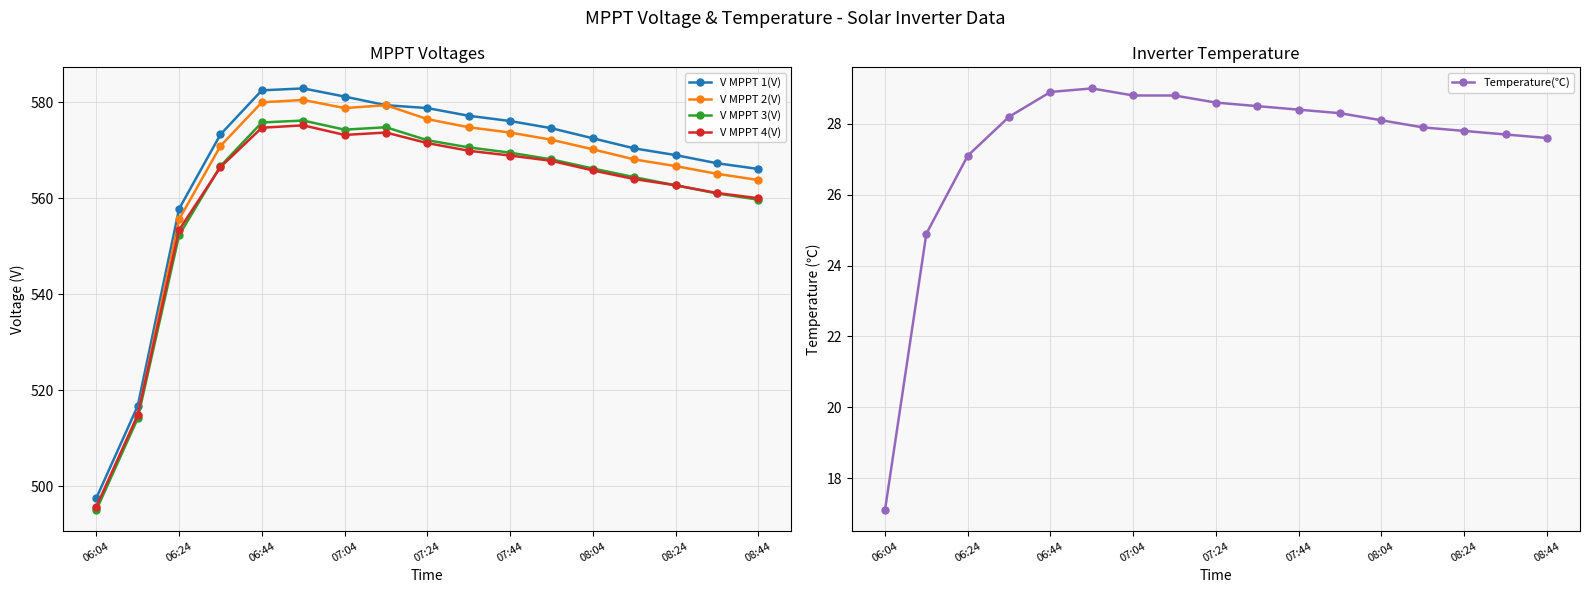

At which label is V MPPT 2(V) closest to 538?

06:24